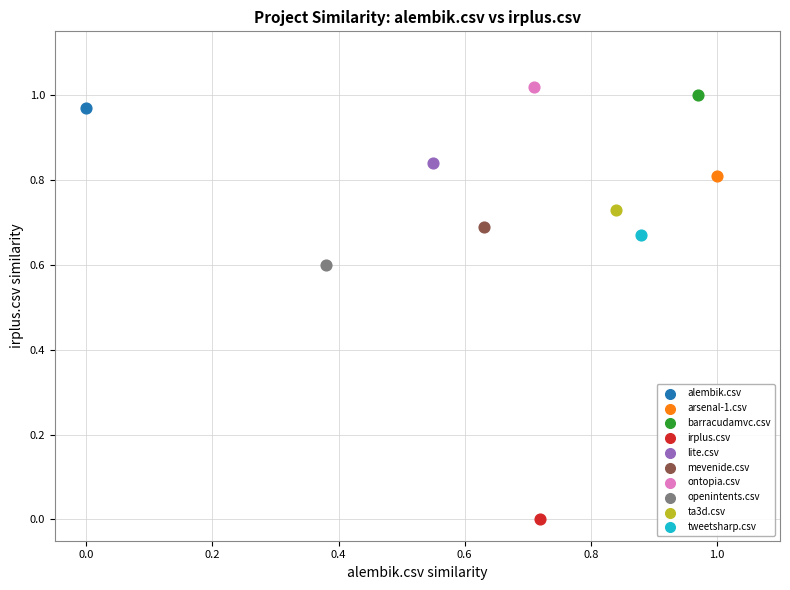

What are all the series names shown in the legend?

alembik.csv, arsenal-1.csv, barracudamvc.csv, irplus.csv, lite.csv, mevenide.csv, ontopia.csv, openintents.csv, ta3d.csv, tweetsharp.csv